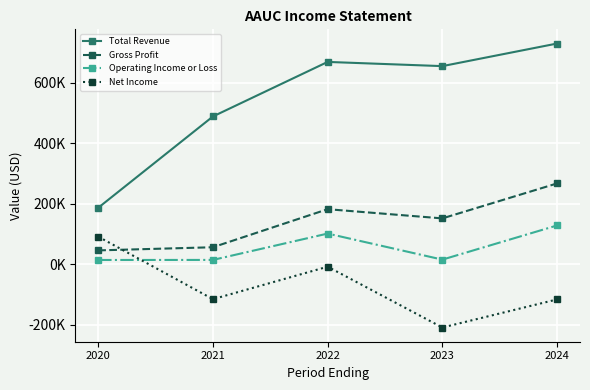

What is the difference between the second highest and minimum values in the Operating Income or Loss series?

87300